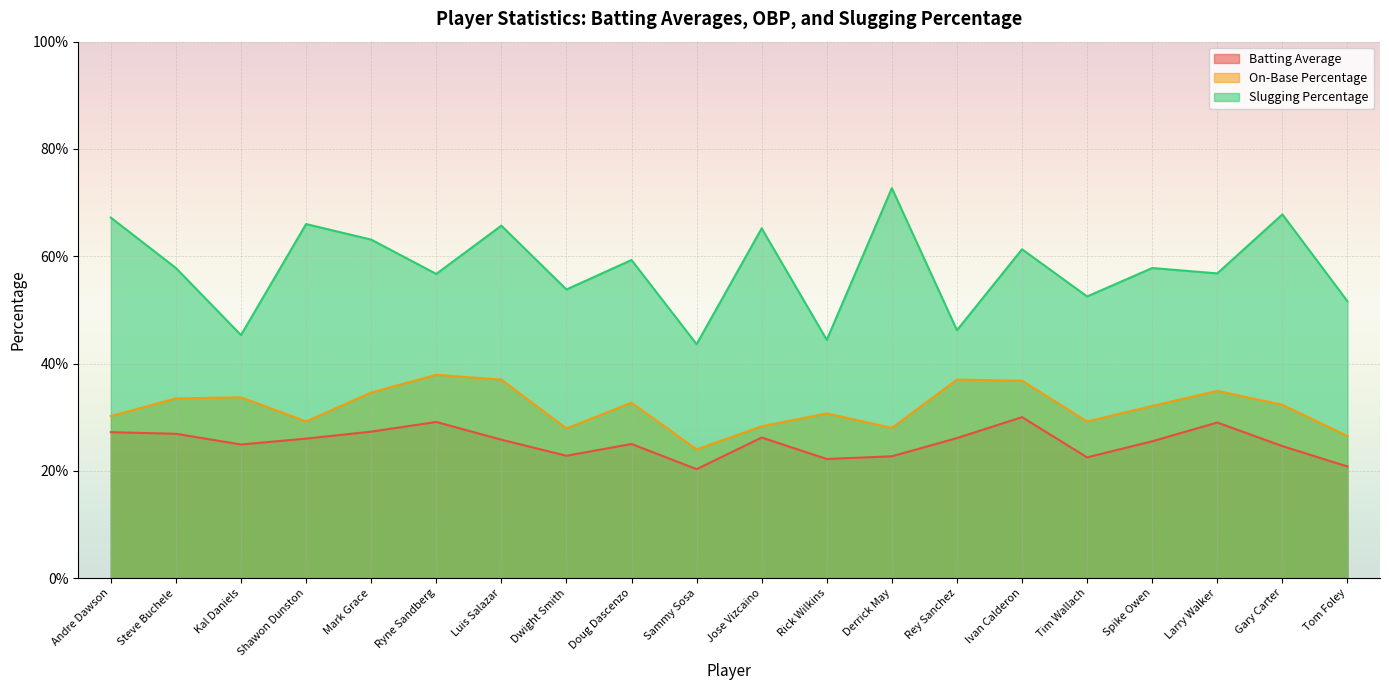

What is the total value across all series at Rey Sanchez?

1.1